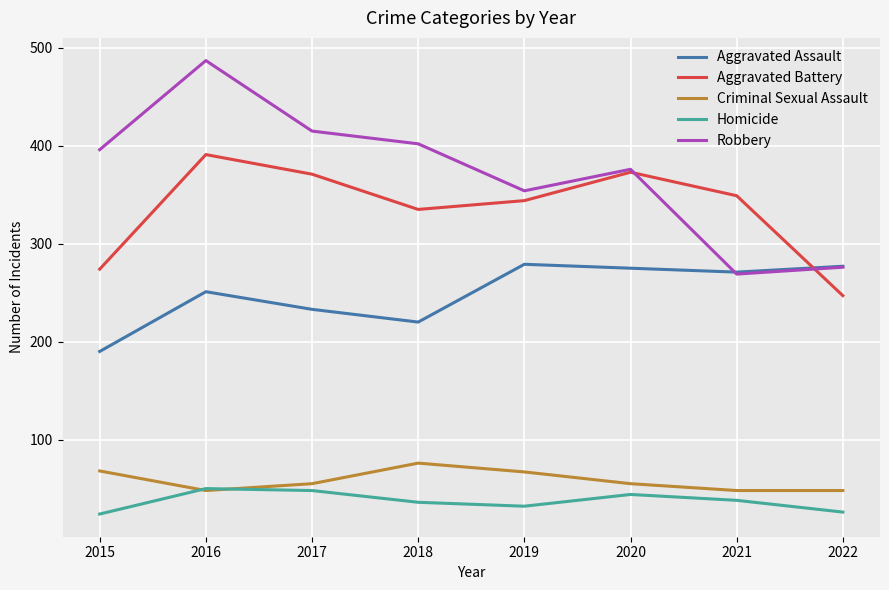

True or false: Homicide and Aggravated Battery cross at least once.

False